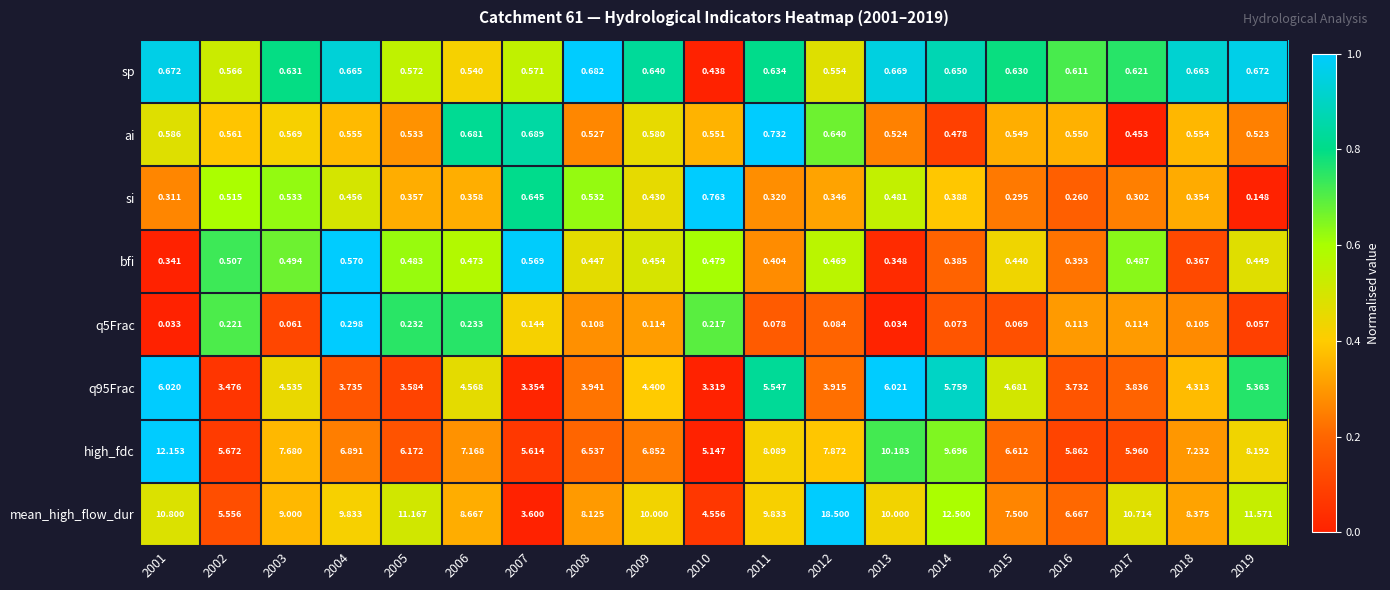

Is the value of mean_high_flow_dur at 2018 greater than the value of high_fdc at 2006?

Yes